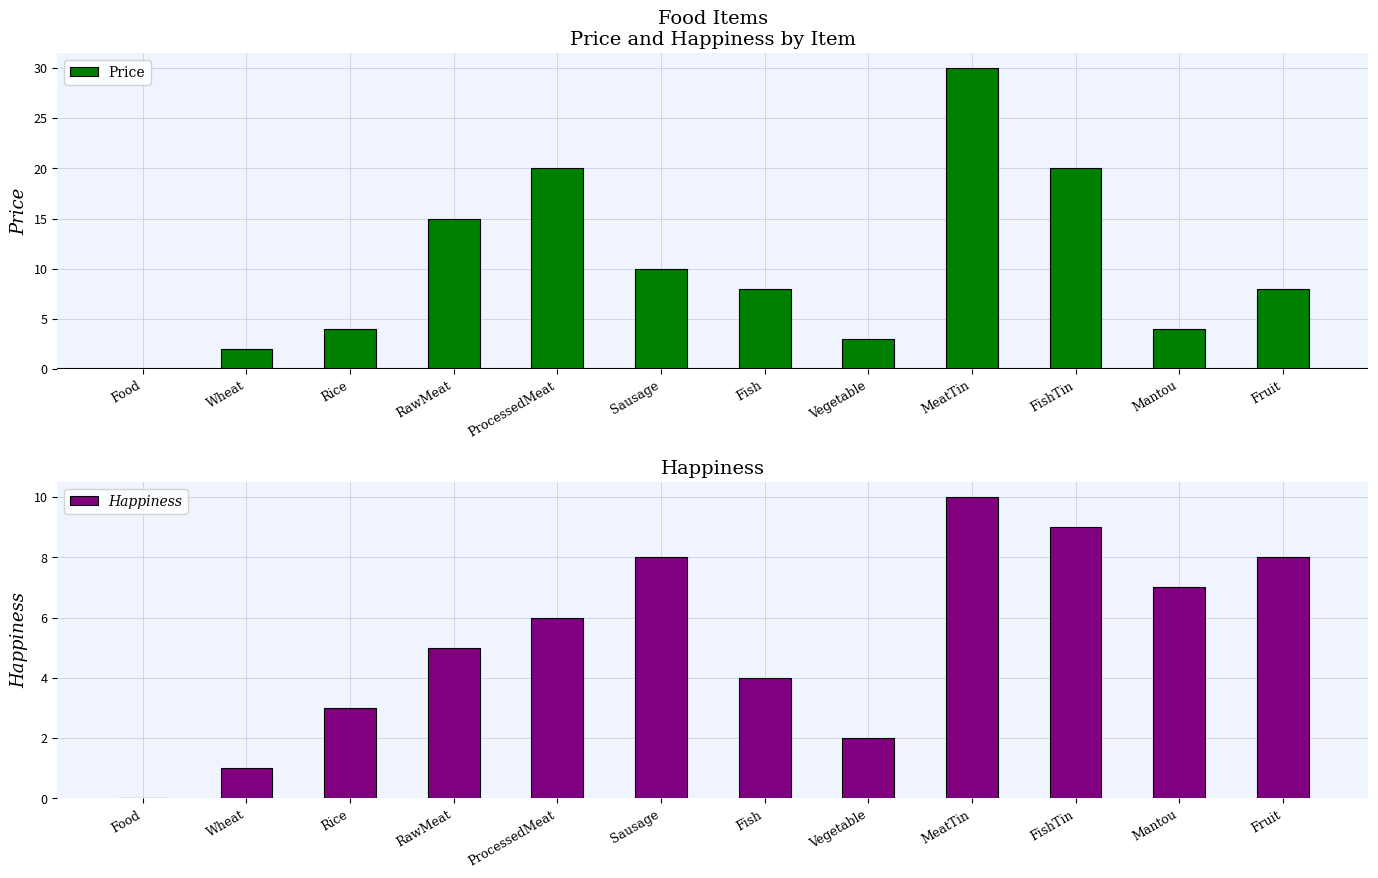

Where does the Price series first go above 8?

RawMeat